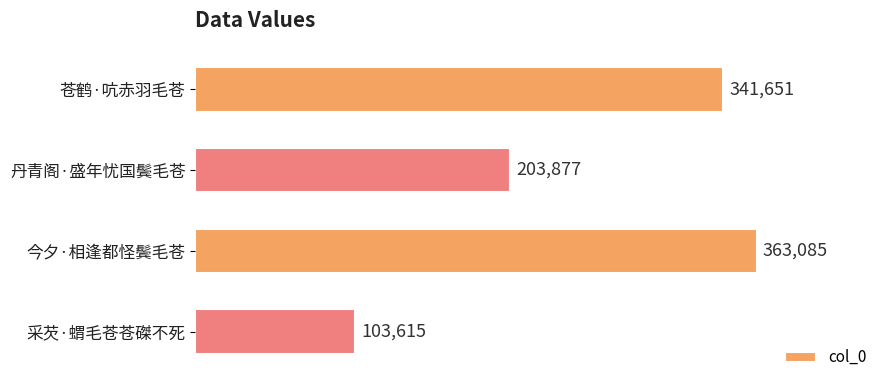

What is the average value?

253057